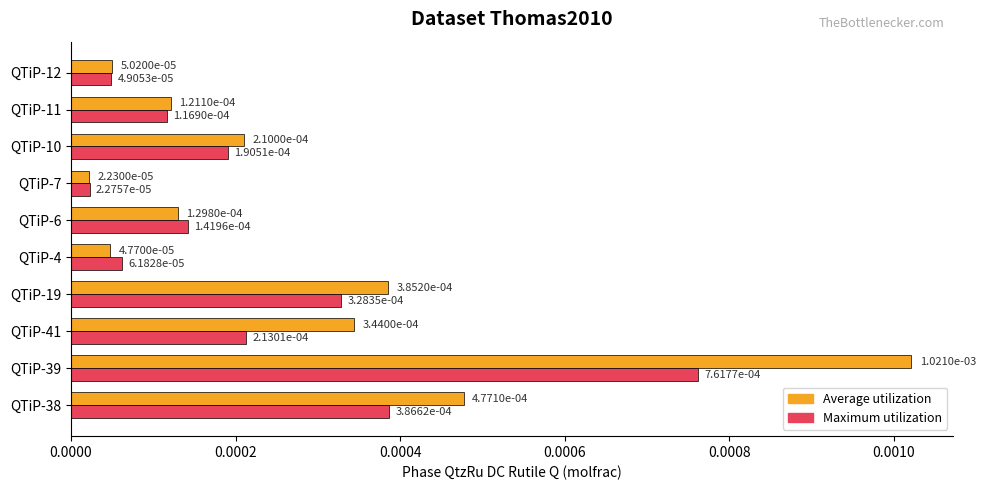

List the series in order of their overall mean, lowest first.

Maximum utilization, Average utilization